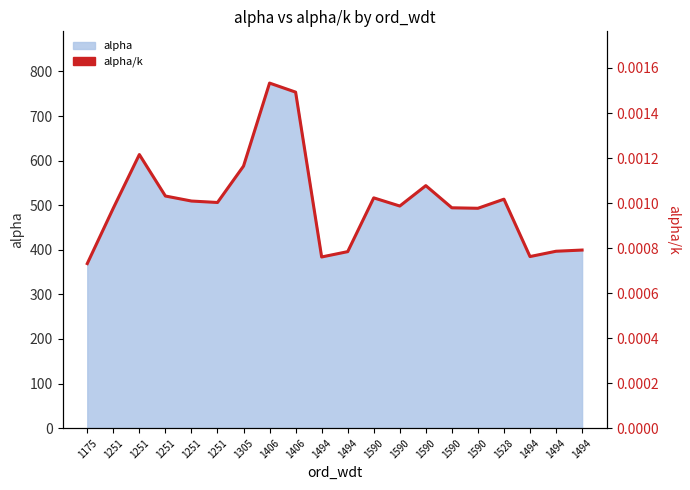

How many lines are shown in the chart?

1